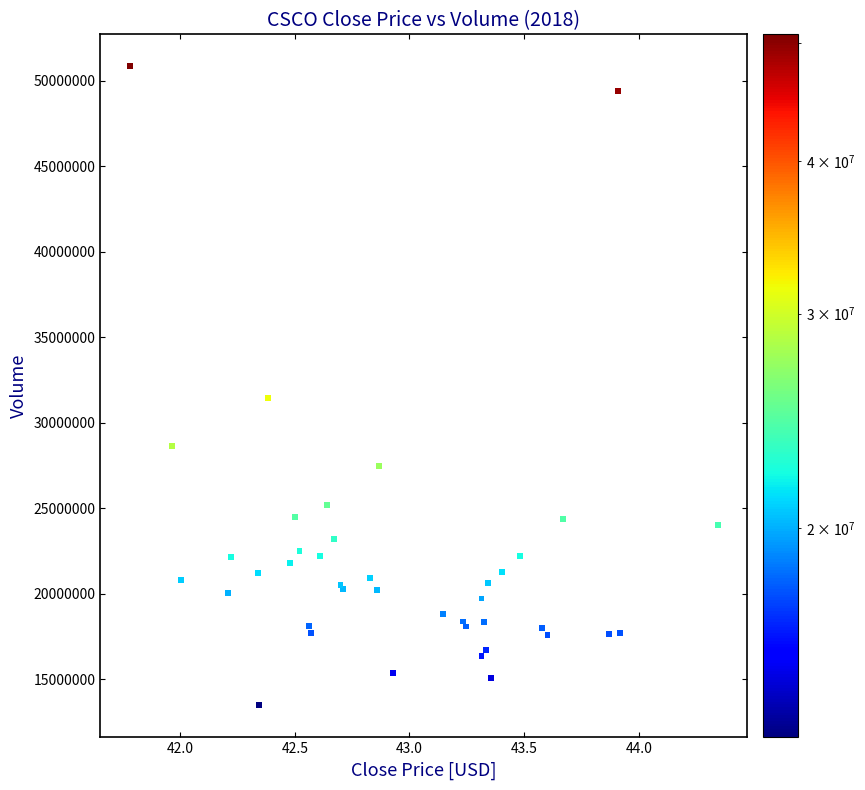

What Y value in the scatter plot is closest to 32158500?

31439566